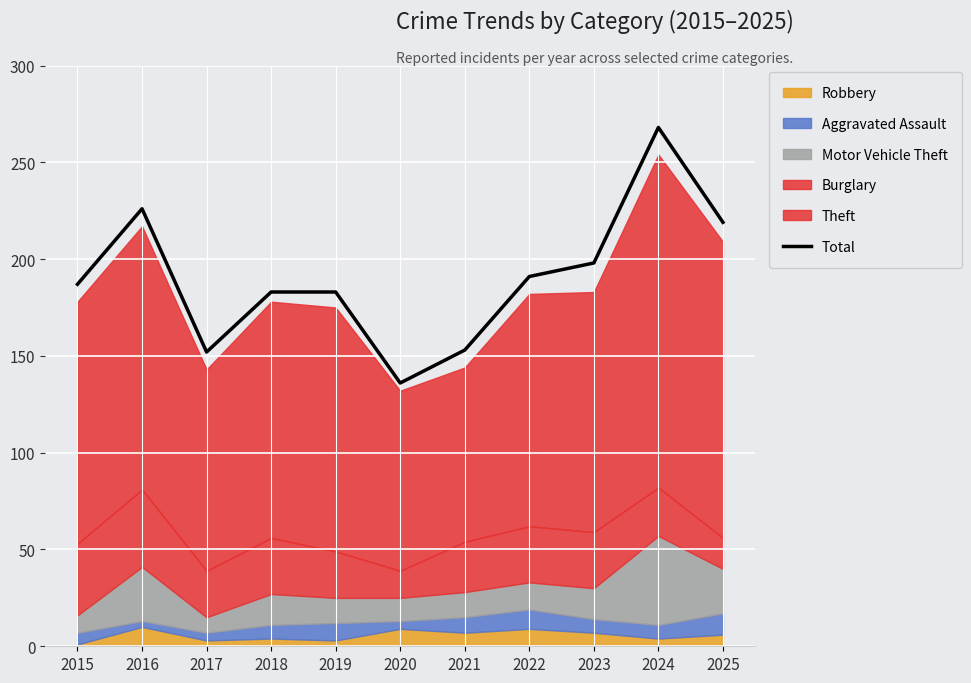

List the labels in order of value, smallest first.

2020, 2017, 2021, 2018, 2019, 2015, 2022, 2023, 2025, 2016, 2024